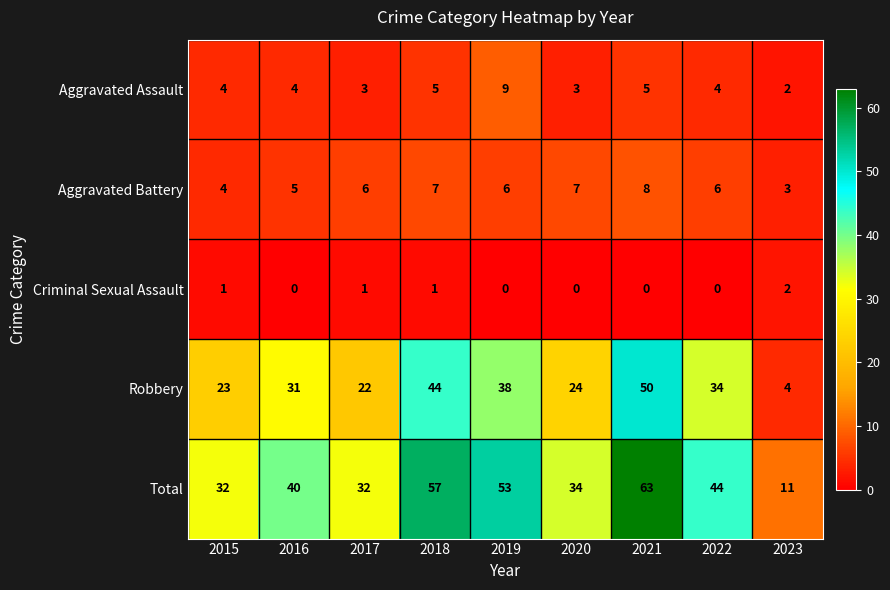

What is the average value of the Total series?

41